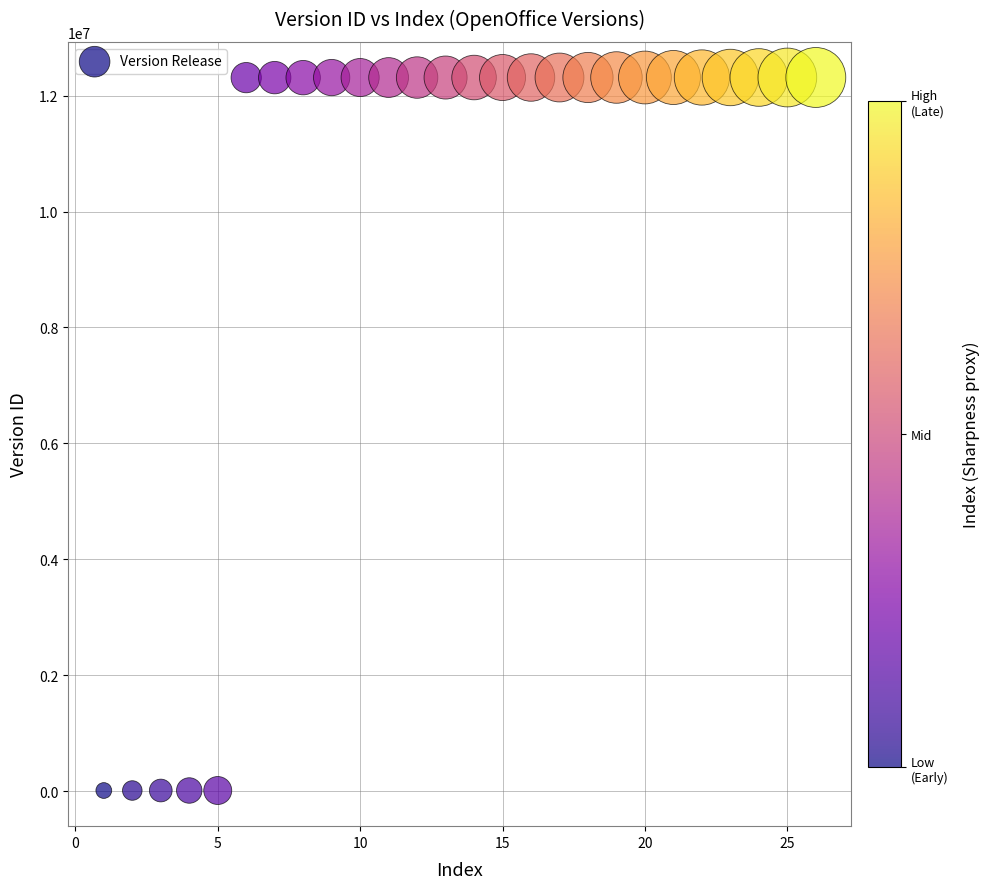

What is the range of X values (max minus min)?

25